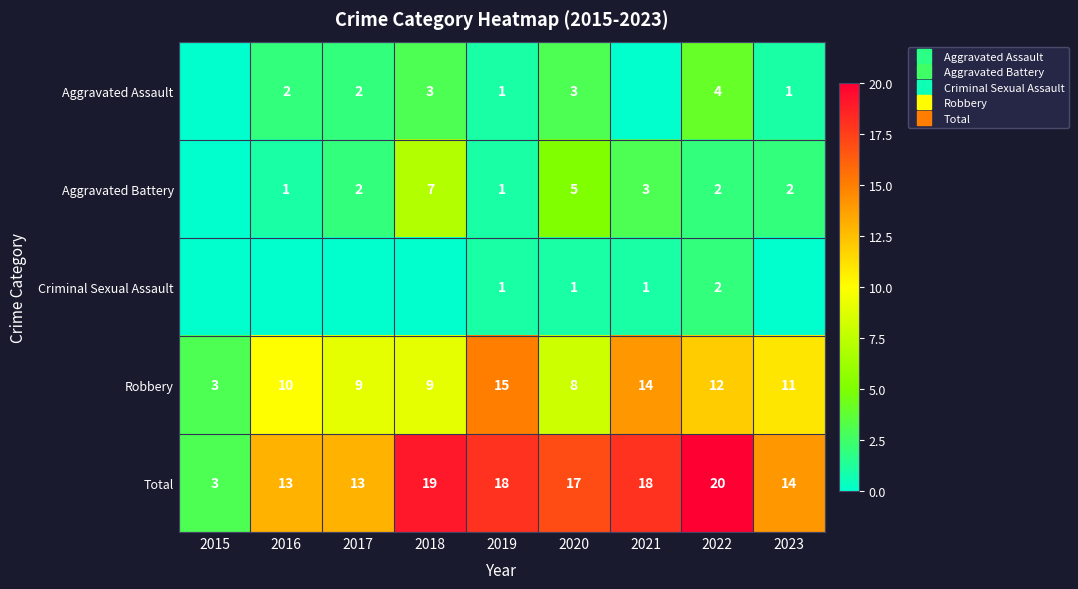

What is the sum of all Criminal Sexual Assault values?

5